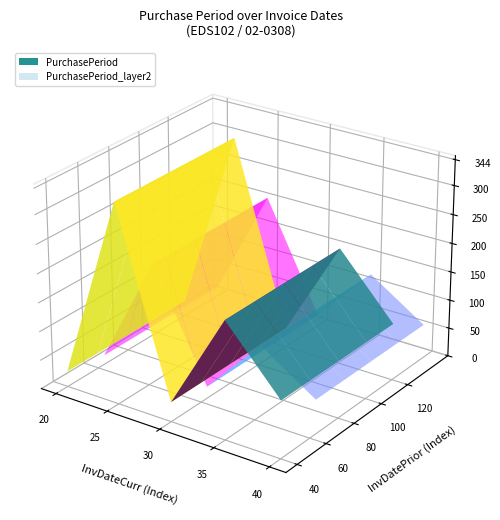

Reading right to left, transcribe all the data shown in this chart.

99	203	34	344	27